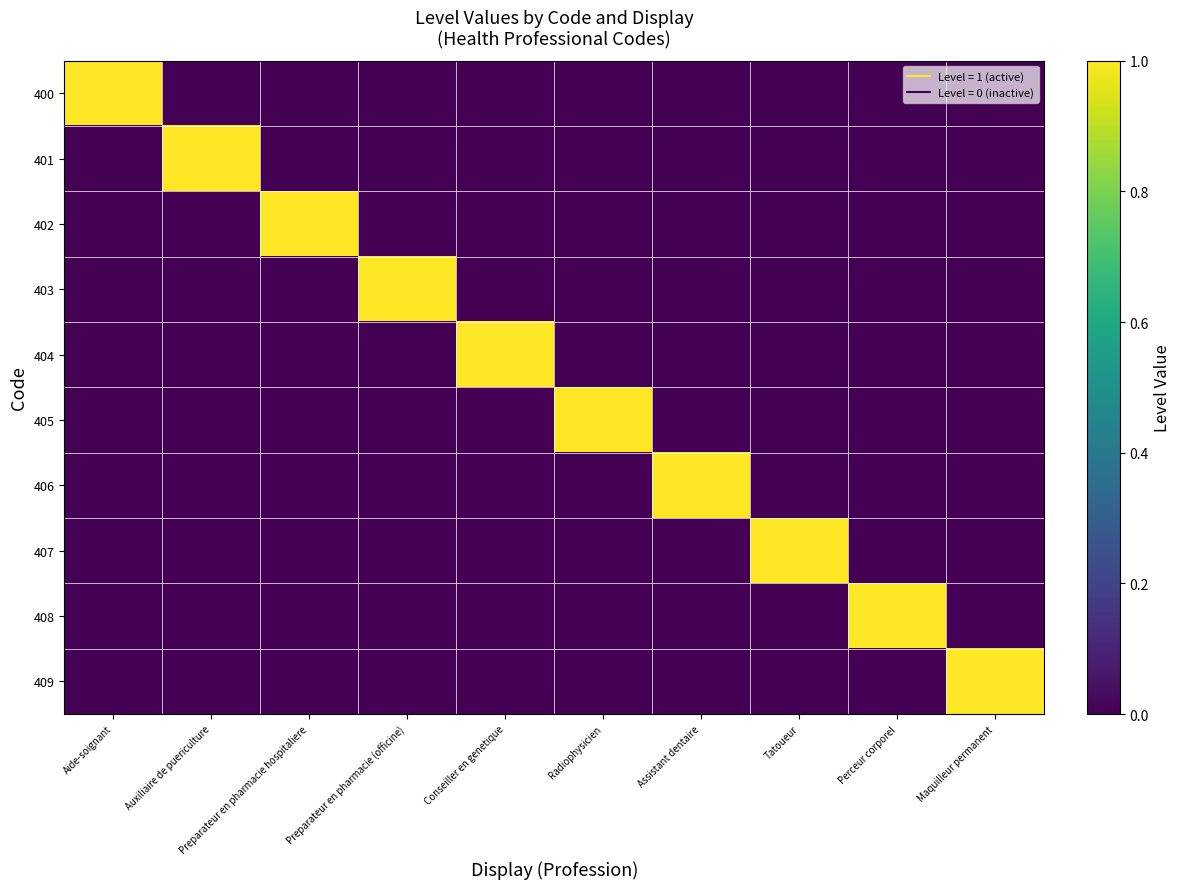

Which series changed the most between Aide-soignant and Conseiller en genetique?

400